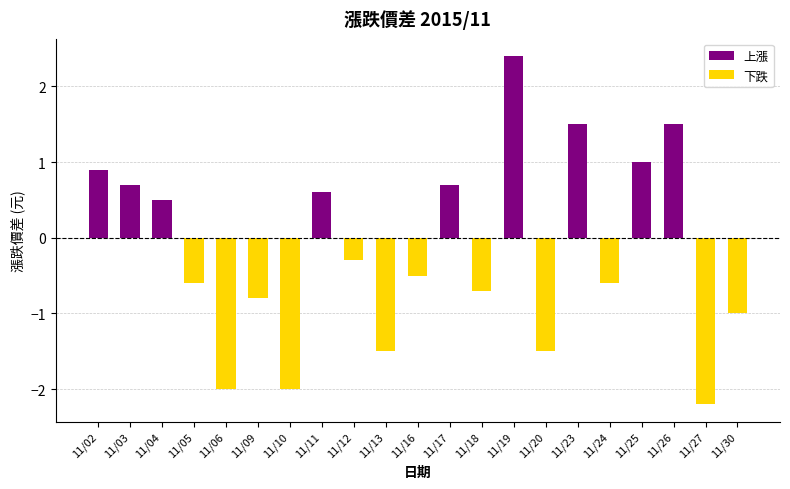

Which has a higher value, 11/20 or 11/30?

11/30